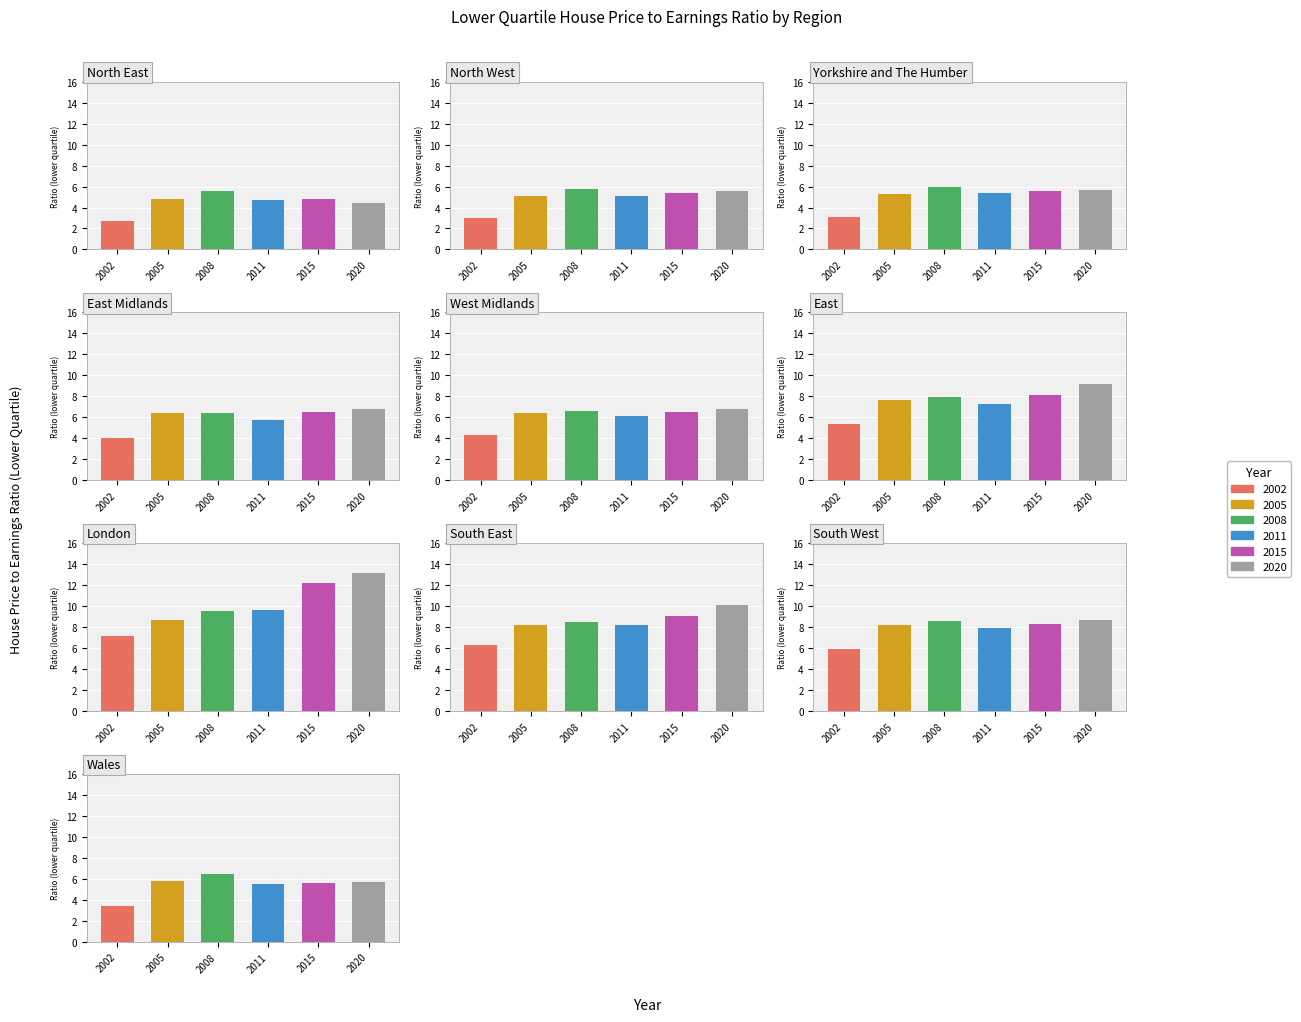

How many data points in 2002 are above 4?

5